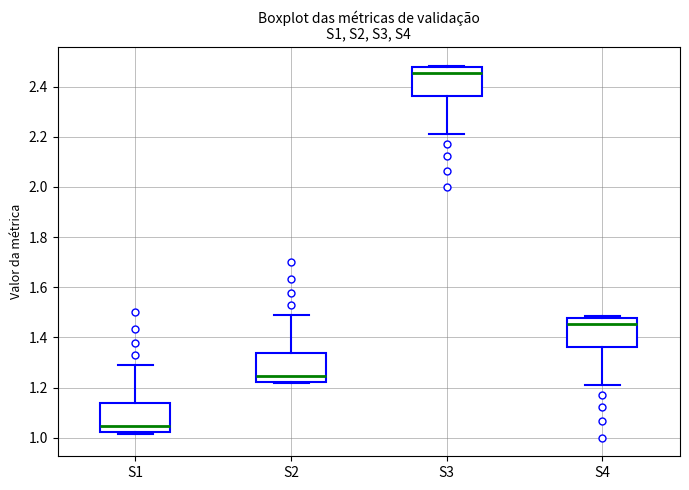

Reading left to right, transcribe this box plot: for each box, give where its median line is, the range the box spans, and where its two whiskers end, as read against the y-axis. The values are not printed on the chart, so give them approximately, as read against the axis.

S1: median 1.04, box 1.02 to 1.14, whiskers 1.02 (just below the box's lower edge) to 1.28
S2: median 1.24, box 1.22 to 1.34, whiskers 1.22 (just below the box's lower edge) to 1.48
S3: median 2.46, box 2.36 to 2.48, whiskers 2.22 to 2.48 (just above the box's upper edge)
S4: median 1.46, box 1.36 to 1.48, whiskers 1.22 to 1.48 (just above the box's upper edge)